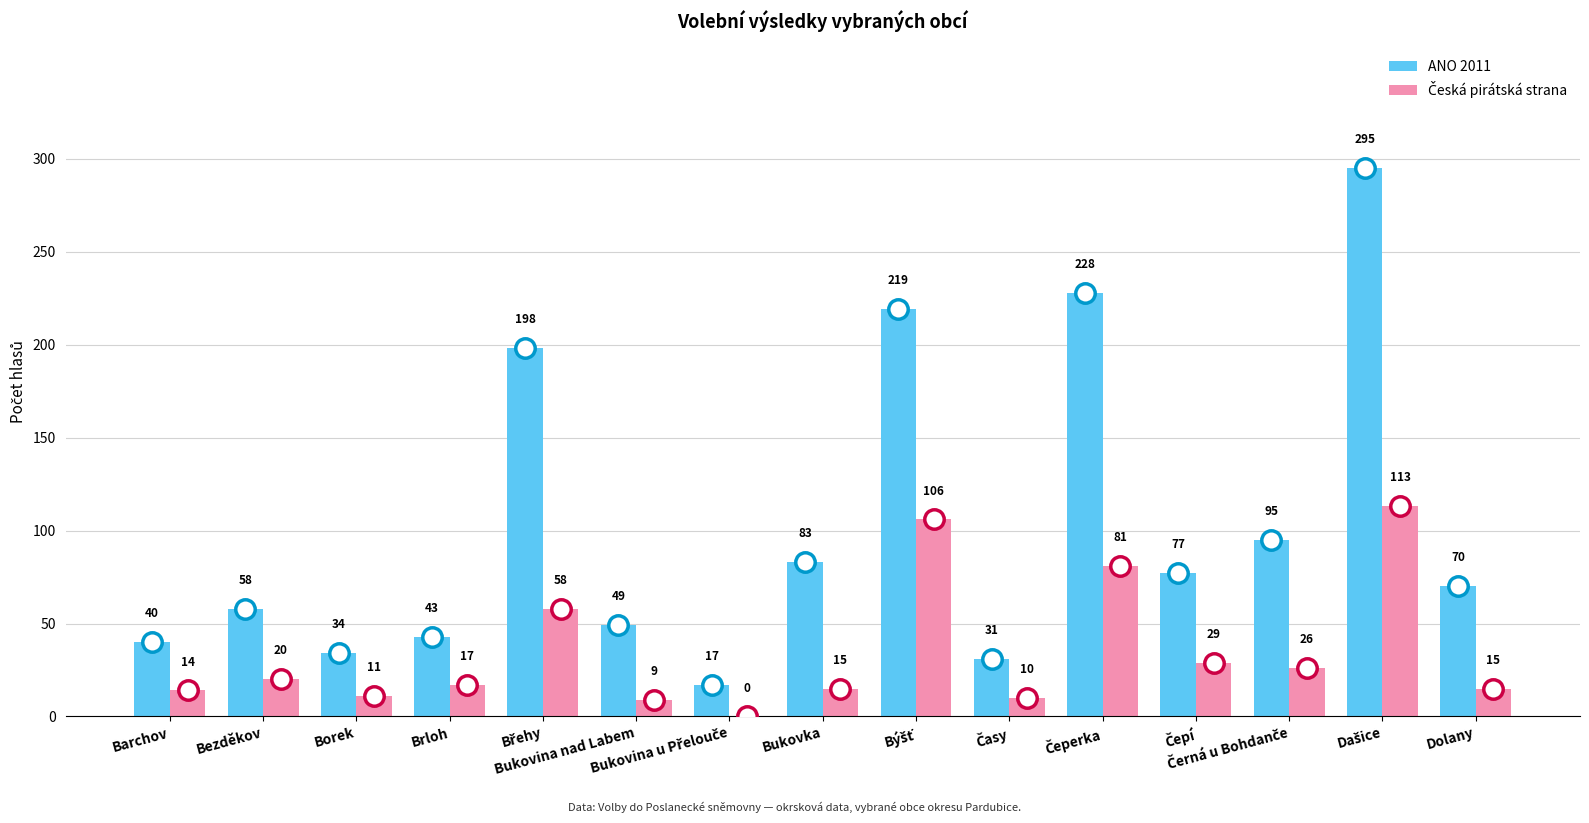

What is the greatest value displayed?

295